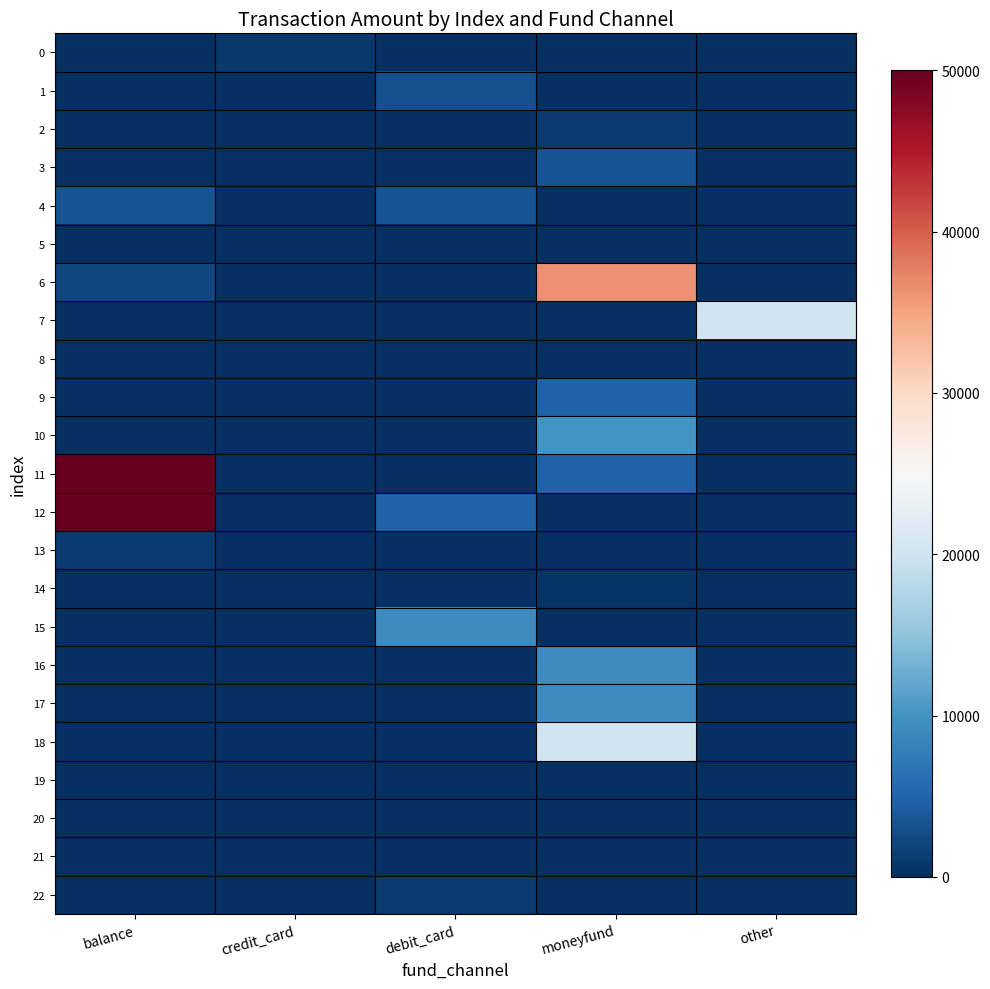

Reading left to right, list all the values displayed in this chart.

0: balance=0.0	credit_card=910.0	debit_card=0.0	moneyfund=0.0	other=0.0
1: balance=0.0	credit_card=0.0	debit_card=3000.0	moneyfund=0.0	other=0.0
2: balance=0.0	credit_card=0.0	debit_card=0.0	moneyfund=1000.0	other=0.0
3: balance=0.0	credit_card=0.0	debit_card=0.0	moneyfund=3500.0	other=0.0
4: balance=3500.0	credit_card=0.0	debit_card=3500.0	moneyfund=0.0	other=0.0
5: balance=0.0	credit_card=0.0	debit_card=0.0	moneyfund=0.0	other=0.0
6: balance=2287.9	credit_card=0.0	debit_card=0.0	moneyfund=36350.0	other=0.0
7: balance=0.0	credit_card=0.0	debit_card=0.0	moneyfund=0.0	other=20000.0
8: balance=0.0	credit_card=0.0	debit_card=0.0	moneyfund=0.0	other=0.0
9: balance=0.0	credit_card=0.0	debit_card=0.0	moneyfund=4800.0	other=0.0
10: balance=0.0	credit_card=0.0	debit_card=0.0	moneyfund=10000.0	other=0.0
11: balance=50000.0	credit_card=0.0	debit_card=0.0	moneyfund=4800.0	other=0.0
12: balance=50000.0	credit_card=0.0	debit_card=4800.0	moneyfund=0.0	other=0.0
13: balance=1000.0	credit_card=0.0	debit_card=0.0	moneyfund=0.0	other=0.0
14: balance=0.0	credit_card=0.0	debit_card=0.0	moneyfund=500.0	other=0.0
15: balance=0.0	credit_card=0.0	debit_card=9200.0	moneyfund=0.0	other=0.0
16: balance=0.0	credit_card=0.0	debit_card=0.0	moneyfund=9200.0	other=0.0
17: balance=0.0	credit_card=0.0	debit_card=0.0	moneyfund=9200.0	other=0.0
18: balance=0.0	credit_card=0.0	debit_card=0.0	moneyfund=20000.0	other=0.0
19: balance=0.0	credit_card=0.0	debit_card=0.0	moneyfund=0.0	other=0.0
20: balance=0.0	credit_card=0.0	debit_card=0.0	moneyfund=0.0	other=0.0
21: balance=0.0	credit_card=0.0	debit_card=0.0	moneyfund=0.0	other=0.0
22: balance=0.0	credit_card=0.0	debit_card=999.9	moneyfund=0.0	other=0.0